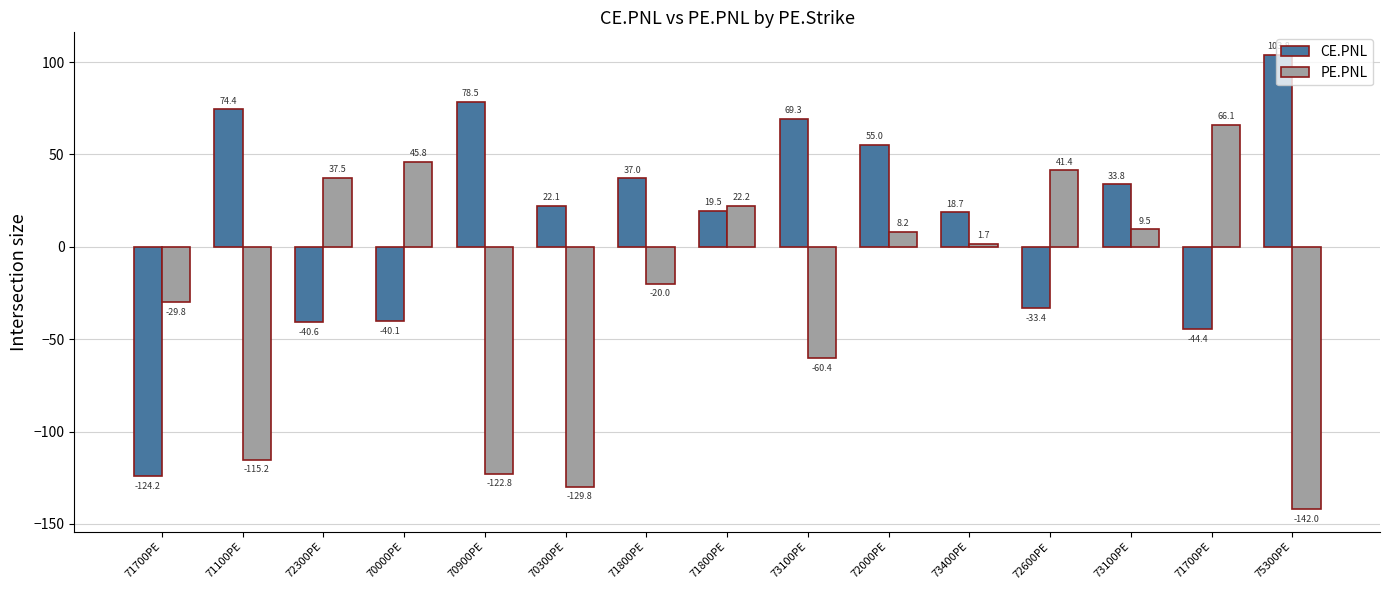

Is the value of PE.PNL at 73100PE greater than the value of CE.PNL at 71700PE?

Yes